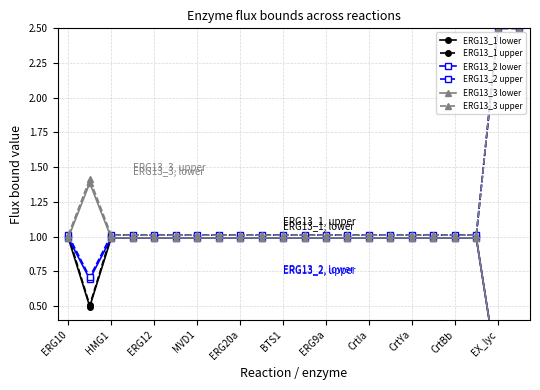

At 17, list the series in order from smallest to largest.

ERG13_1 lower, ERG13_2 lower, ERG13_3 lower, ERG13_1 upper, ERG13_2 upper, ERG13_3 upper